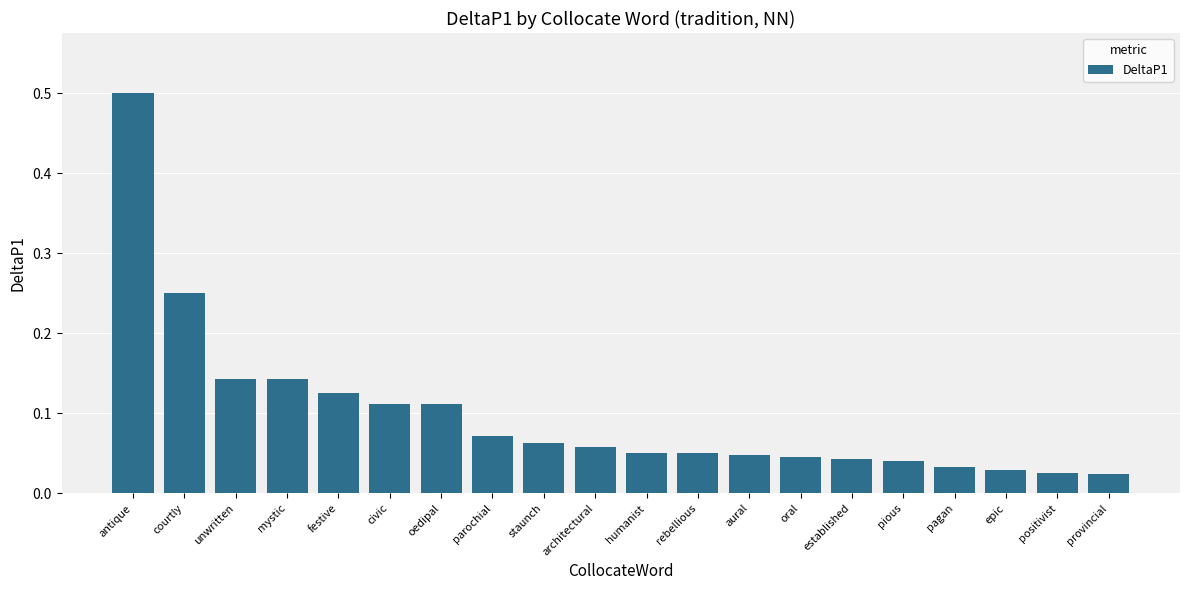

What is the label of the 11th bar from the left?

humanist